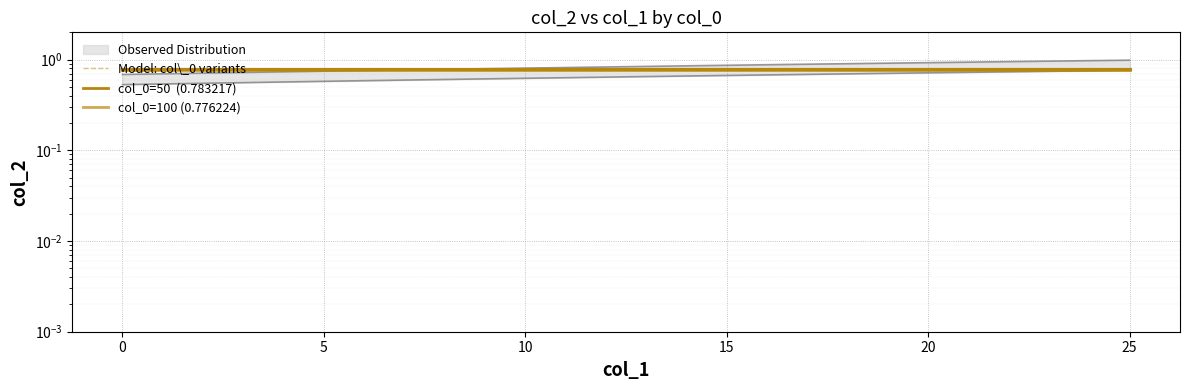

Between 14 and 24, which series saw the biggest shift?

Model: col\_0 variants